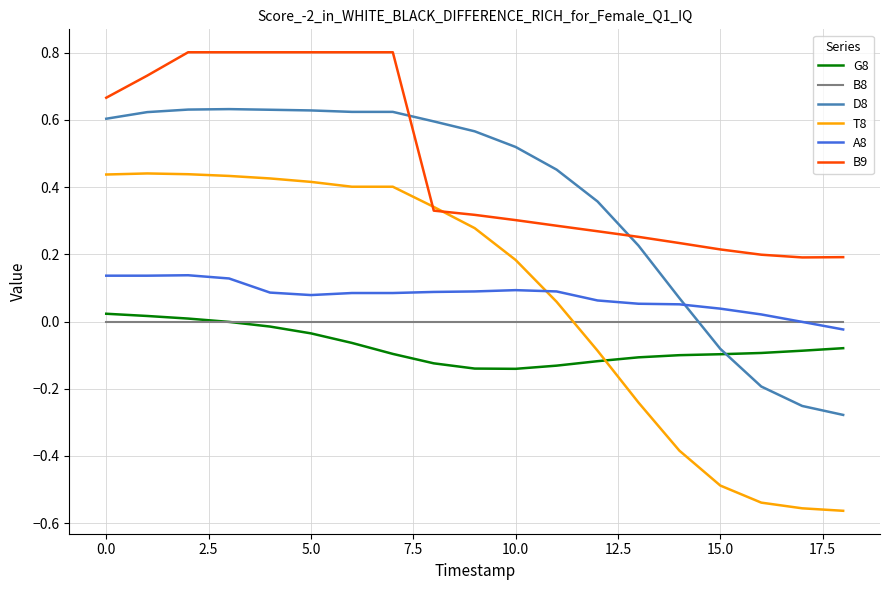

Which series has the largest total across all categories?

B9